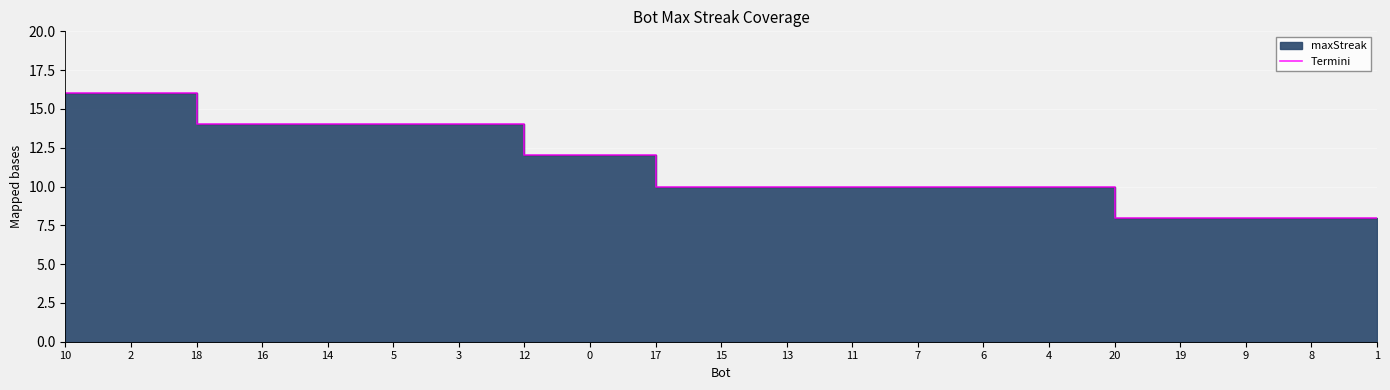

What is the greatest value displayed?

16